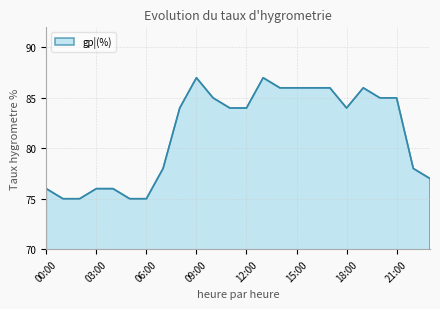

What is the minimum value shown in the chart?

75